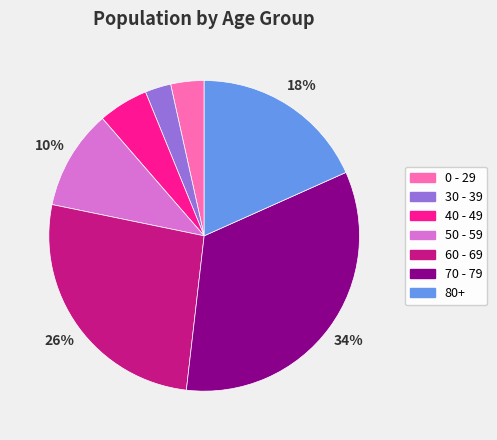

What is the largest slice in the pie chart?

70 - 79